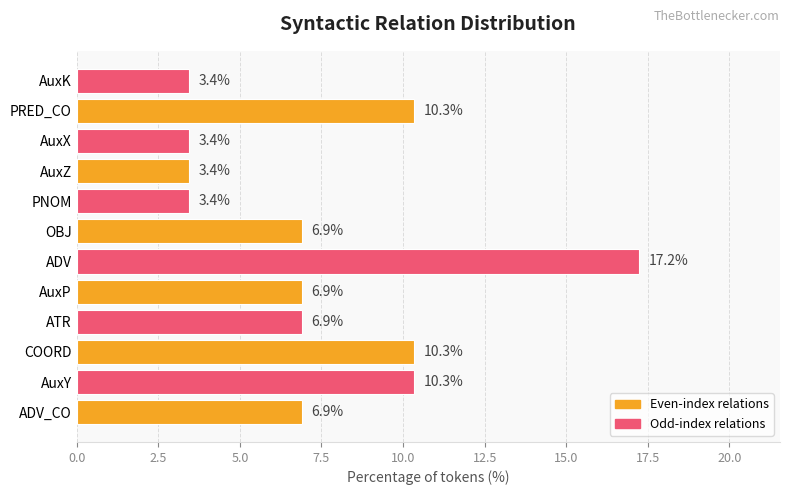

Does the chart contain stacked bars?

No